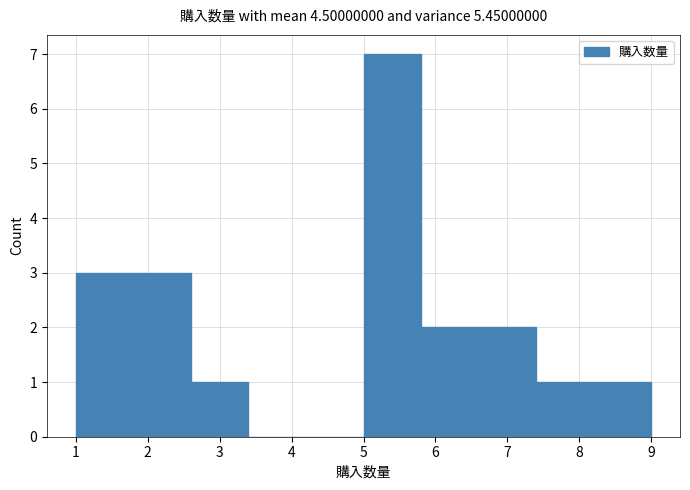

Reading left to right, transcribe this chart: for each bar, give the range it covers on the x-axis and its height. The values are not printed on the chart, so give them approximately, as read against the axis.

1.0 to 1.8: 3
1.8 to 2.6: 3
2.6 to 3.4: 1
3.4 to 4.2: 0
4.2 to 5.0: 0
5.0 to 5.8: 7
5.8 to 6.6: 2
6.6 to 7.4: 2
7.4 to 8.2: 1
8.2 to 9.0: 1